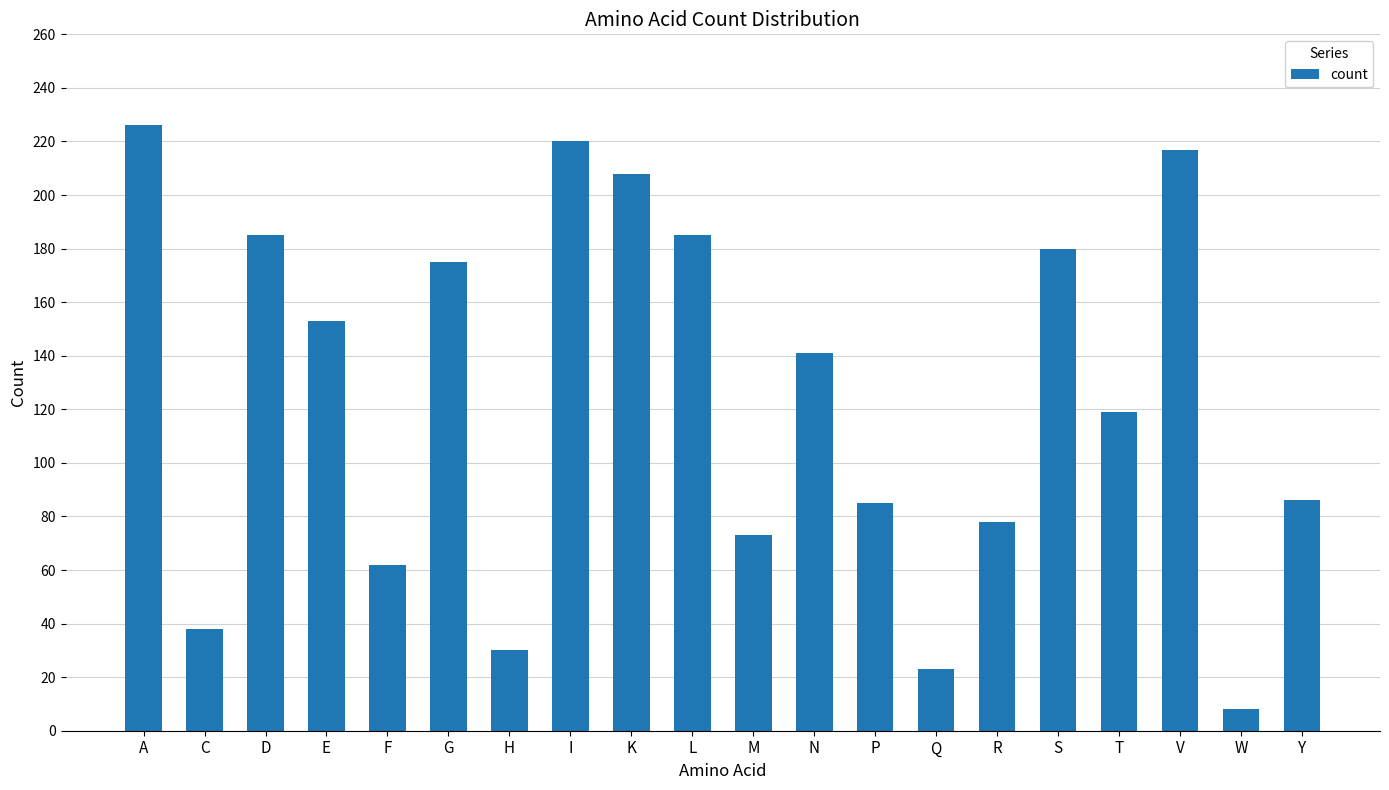

The value at T is 71. True or false?

False